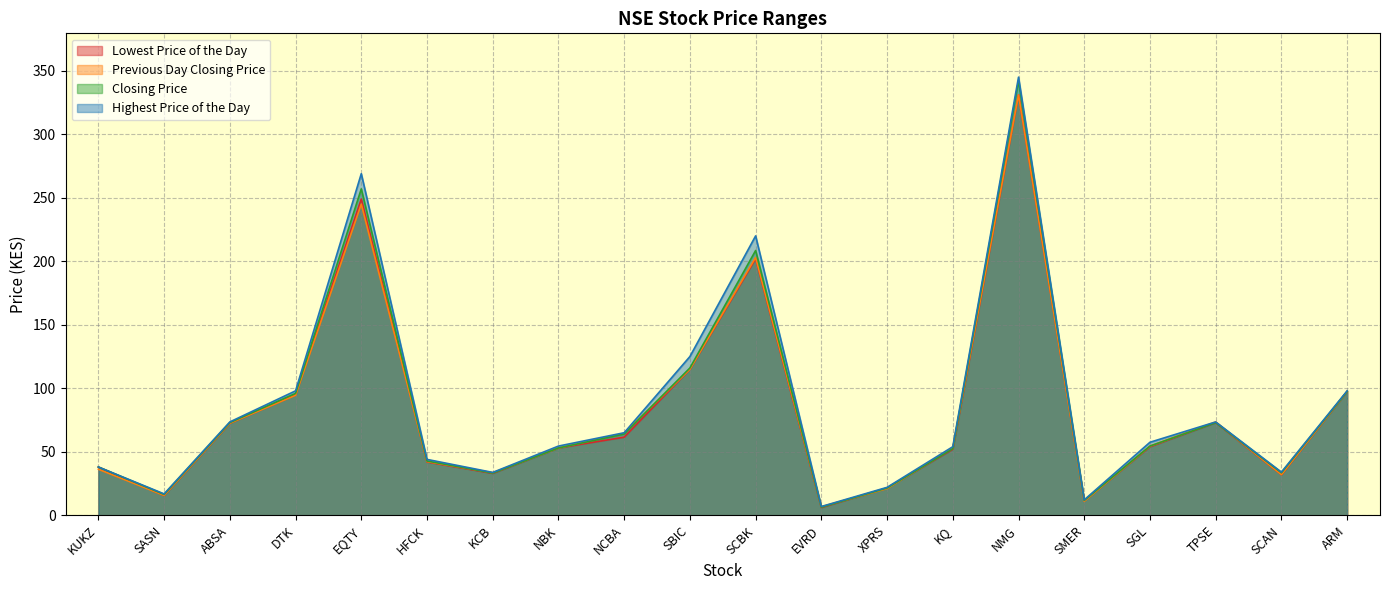

How many lines are shown in the chart?

4